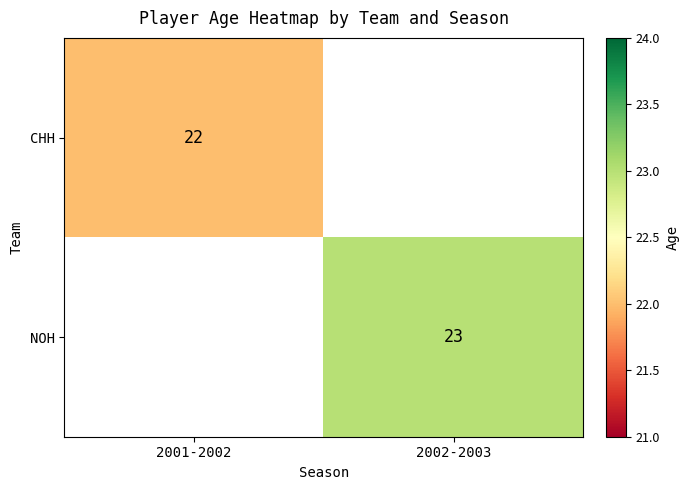

True or false: CHH has a value of 22 at 2001-2002.

True